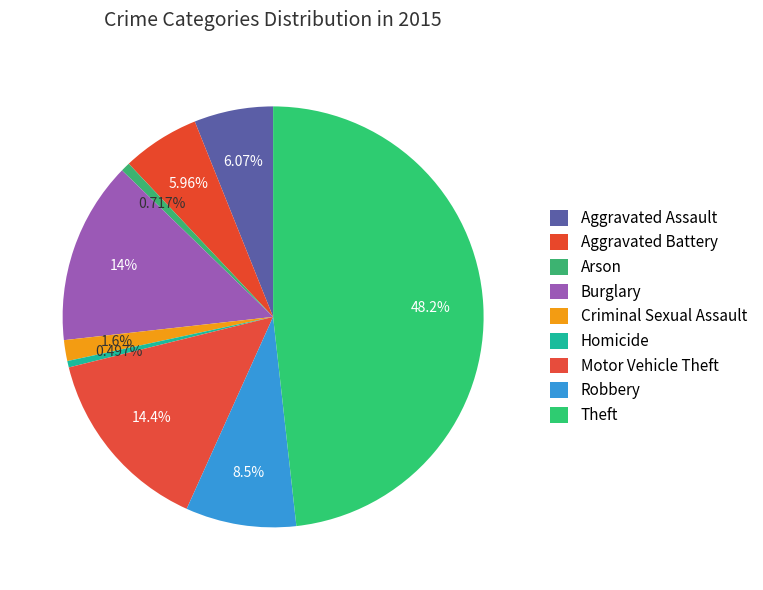

How many slices are in this pie chart?

9